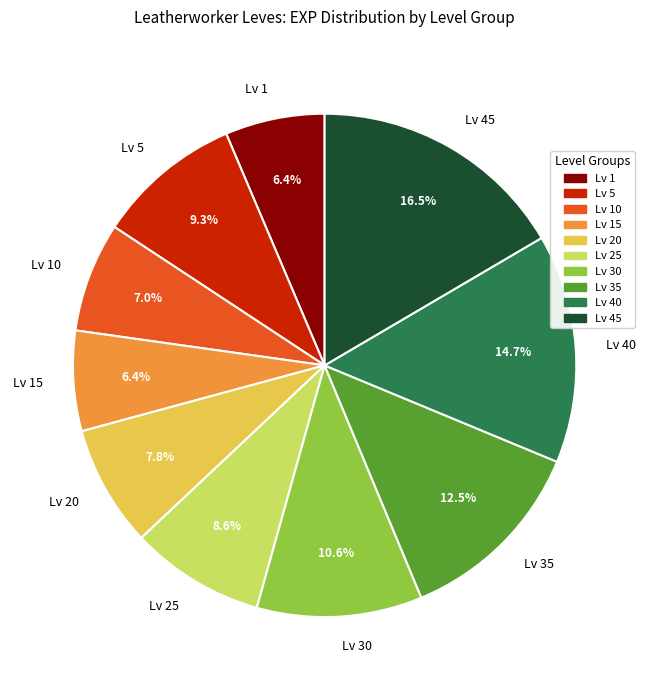

What percentage is NOT represented by Lv 45?

83.5%